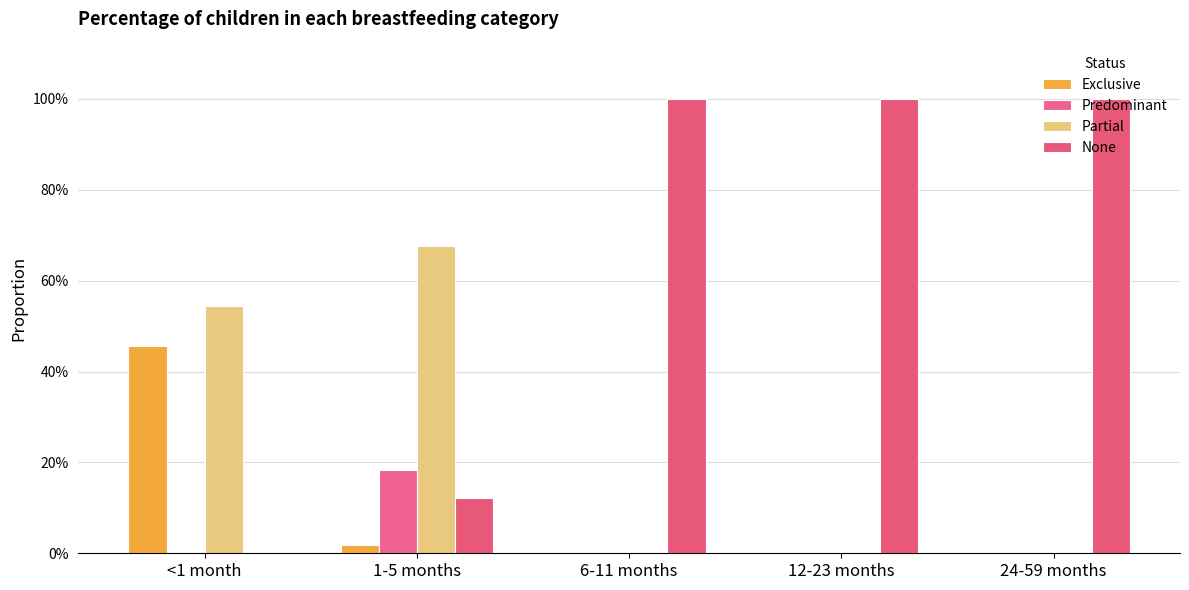

Rank the categories by None value from lowest to highest.

<1 month, 1-5 months, 6-11 months, 12-23 months, 24-59 months